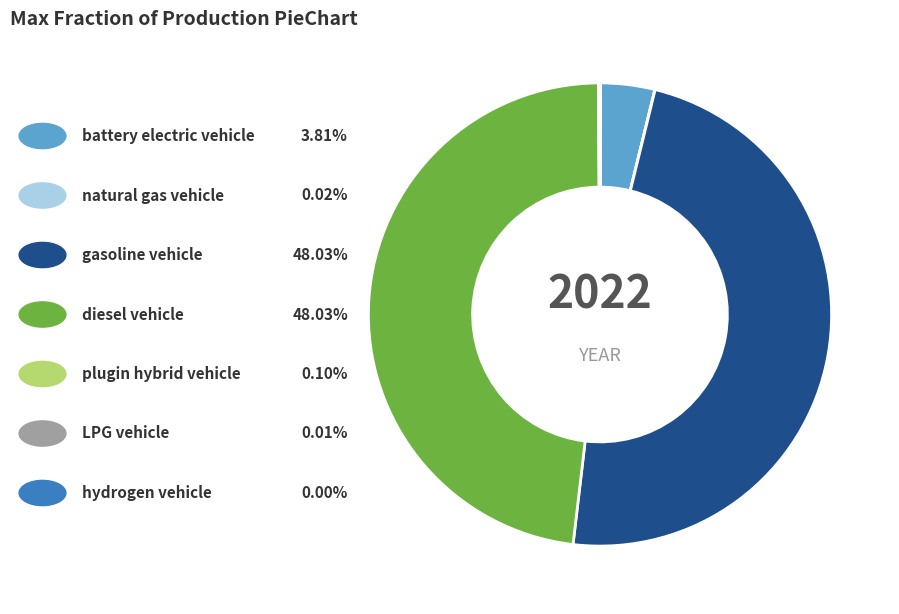

Is there any slice that represents more than half of the pie?

No